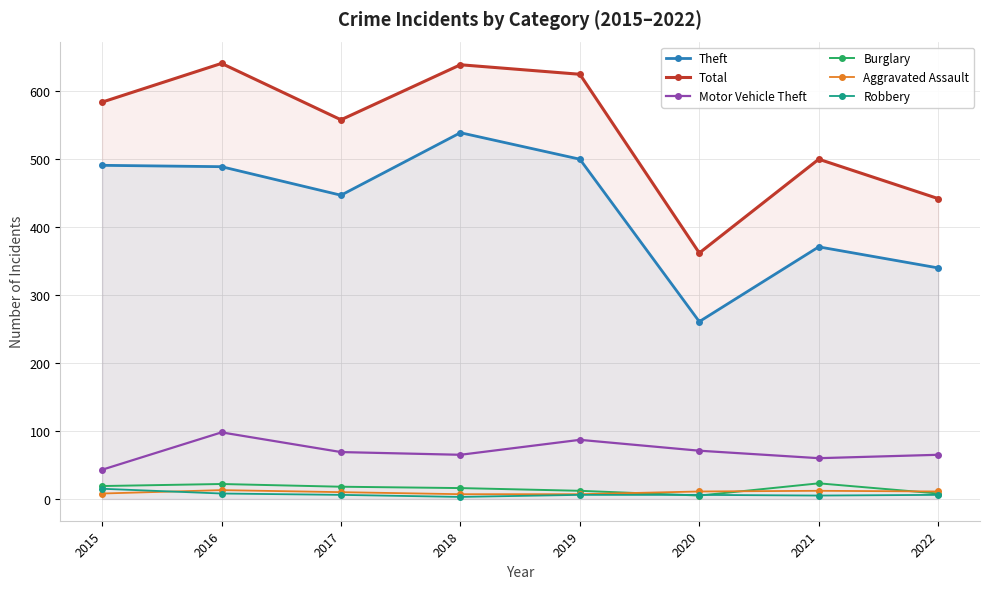

Reading right to left, extract all data points from this chart.

Theft: 2022=340	2021=371	2020=261	2019=500	2018=539	2017=447	2016=489	2015=491
Total: 2022=442	2021=500	2020=362	2019=625	2018=639	2017=558	2016=641	2015=584
Motor Vehicle Theft: 2022=65	2021=60	2020=71	2019=87	2018=65	2017=69	2016=98	2015=43
Burglary: 2022=8	2021=23	2020=5	2019=12	2018=16	2017=18	2016=22	2015=19
Aggravated Assault: 2022=11	2021=12	2020=11	2019=7	2018=7	2017=10	2016=13	2015=8
Robbery: 2022=6	2021=5	2020=6	2019=6	2018=3	2017=6	2016=8	2015=15